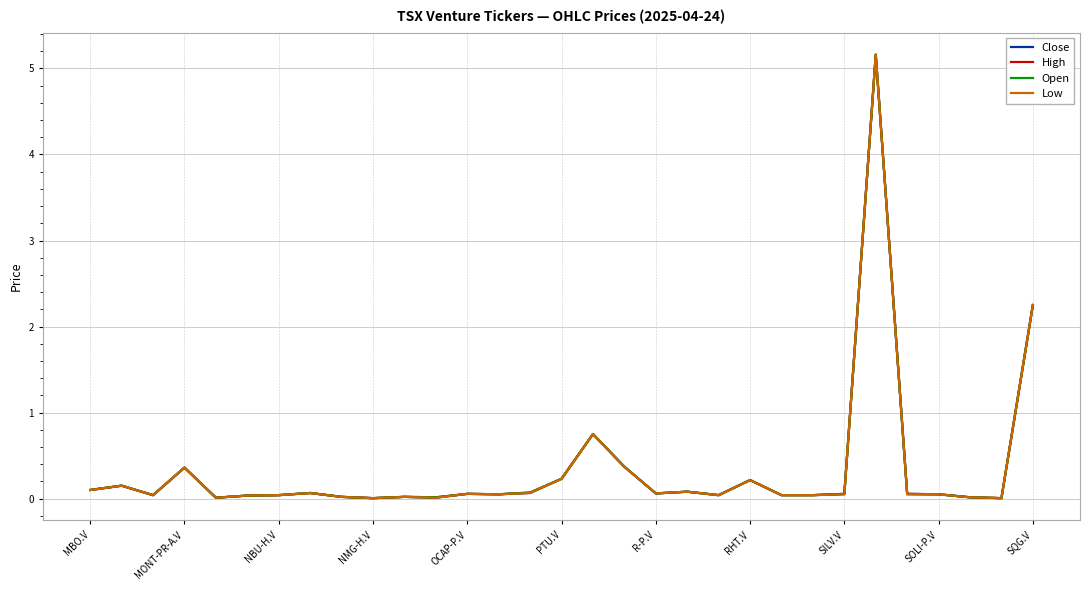

What is the maximum value shown in the chart?

5.2